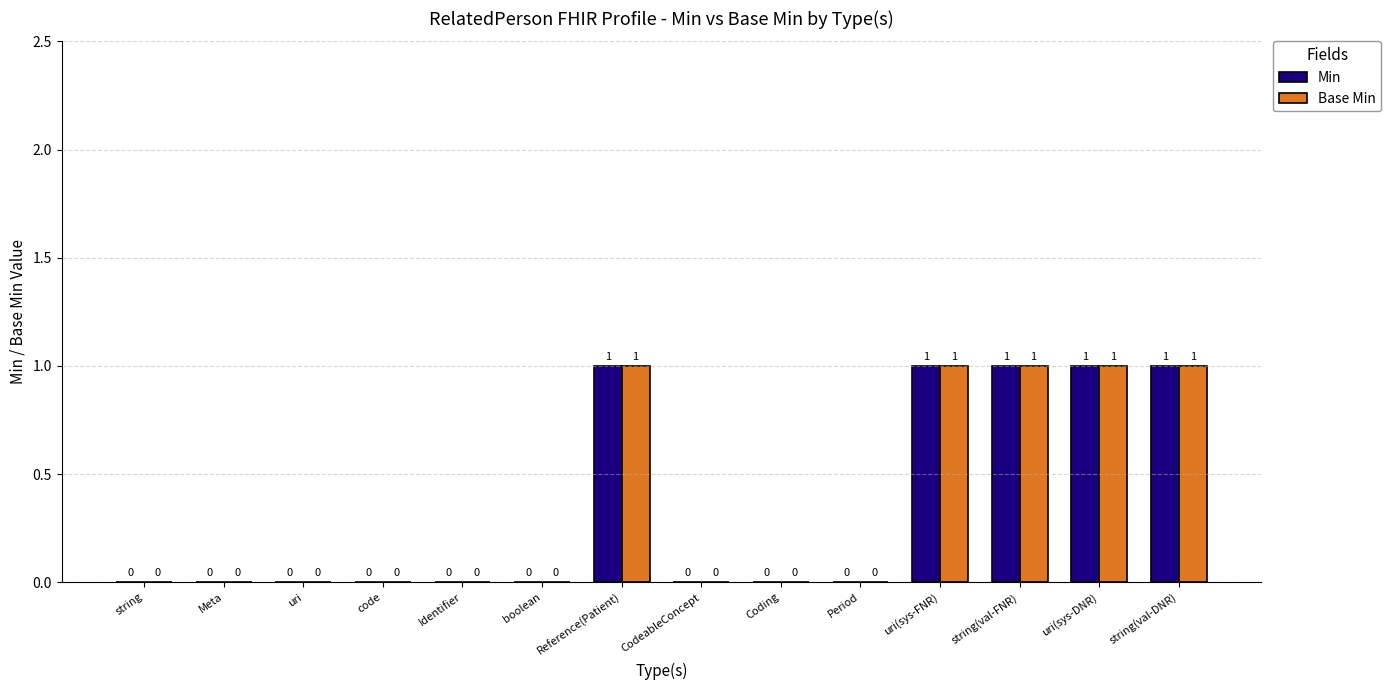

What are all the series names shown in the legend?

Min, Base Min